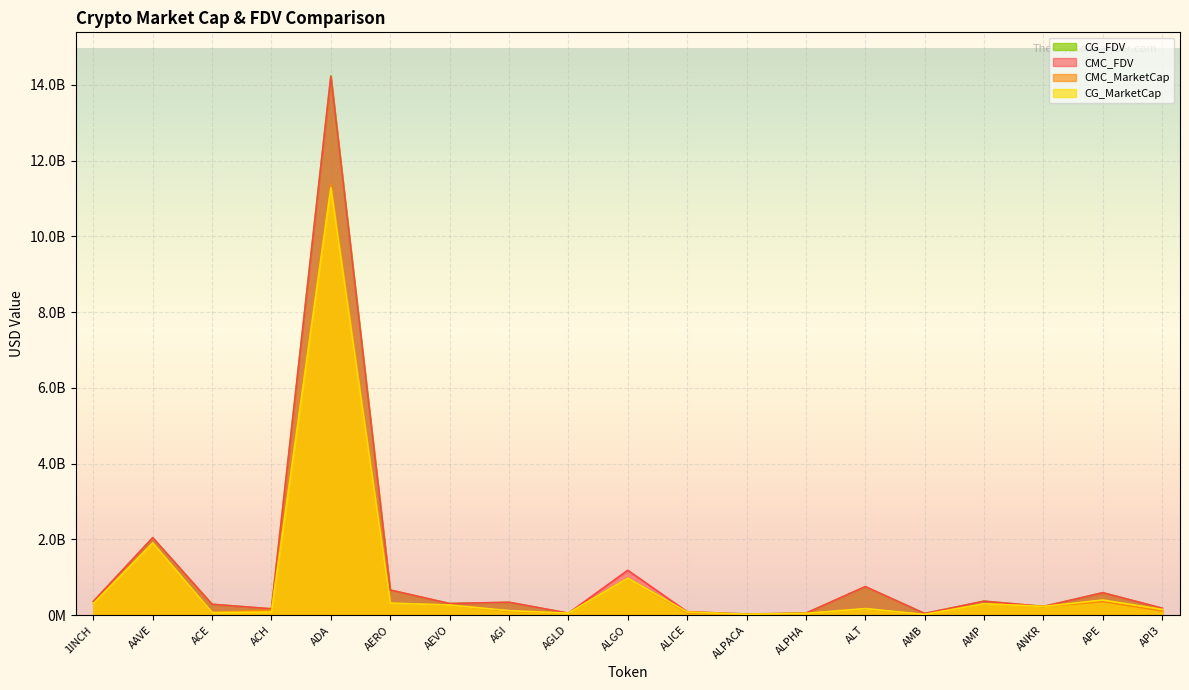

What is the label of the 13th point from the left?

ALPHA